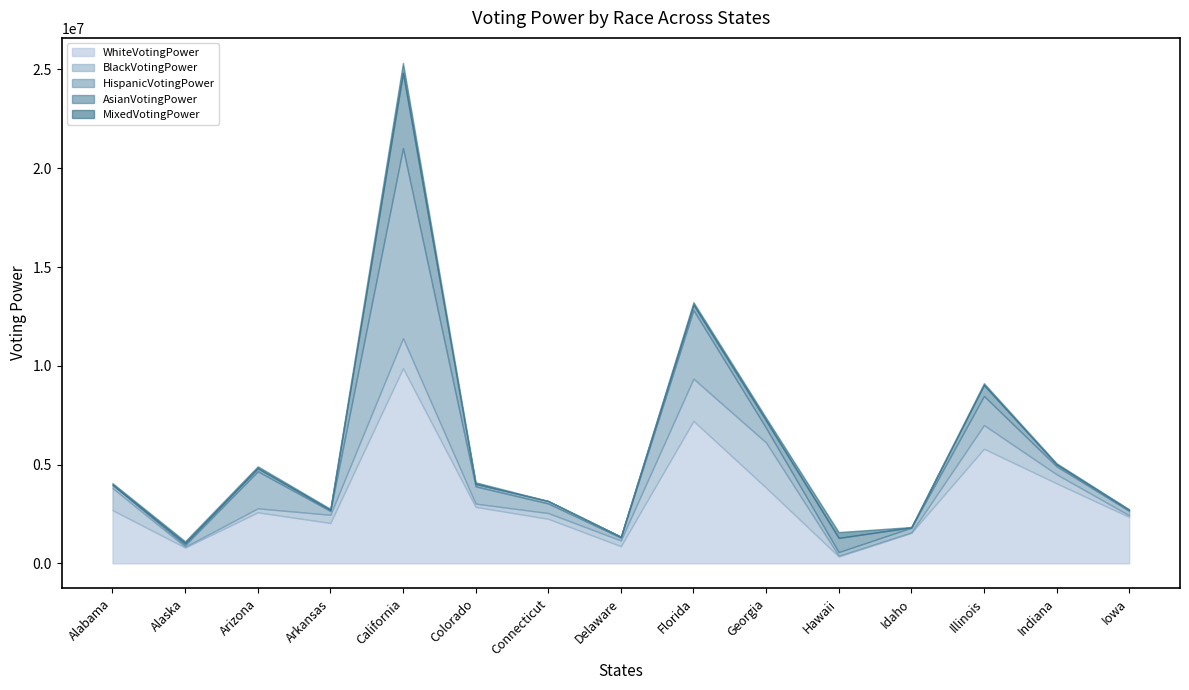

How many series are shown in this chart?

5